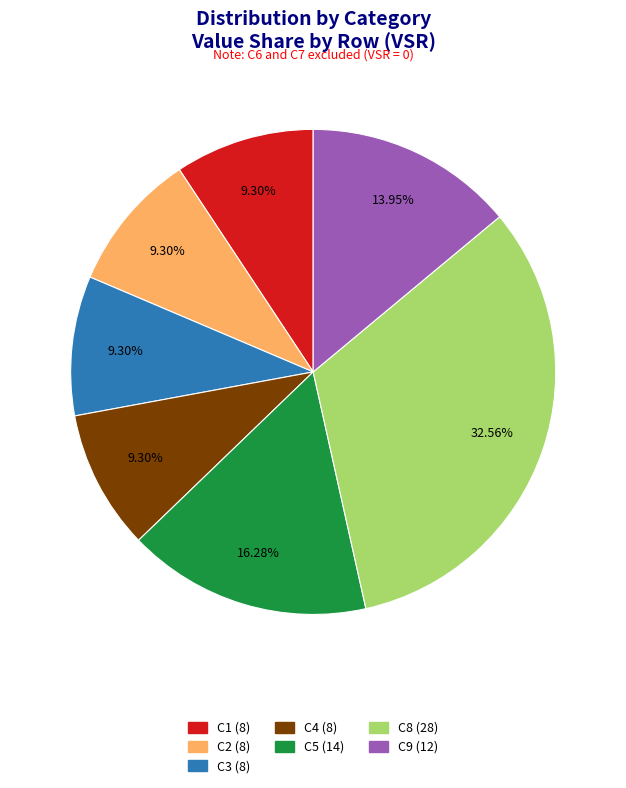

Count the number of slices in the pie.

7